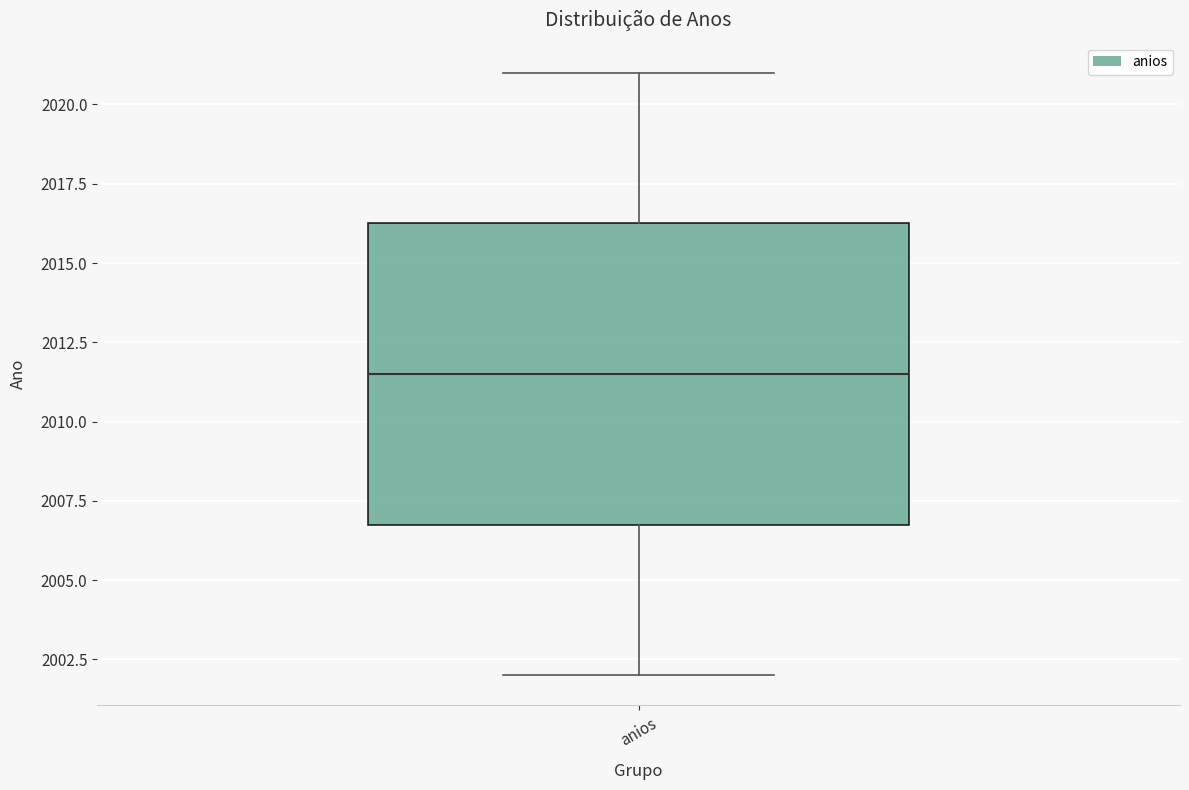

Read this box plot against the y-axis: the position of the median line, the range covered by the box, and the ends of both whiskers. The values are not printed on the chart, so give them approximately, as read against the axis.

median 2011.5, box 2007.0 to 2016.5, whiskers 2002.0 to 2021.0